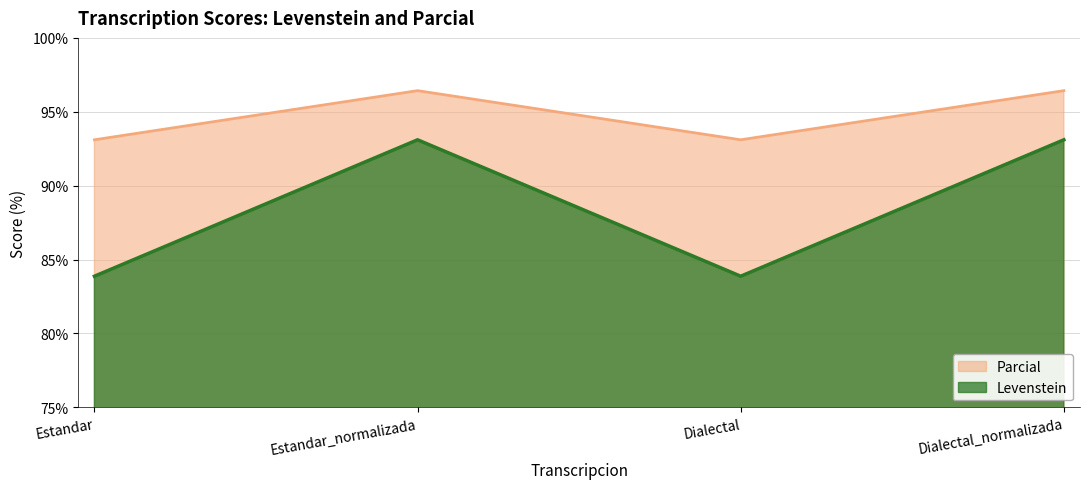

What is the difference between the maximum and minimum values in the Levenstein series?

9.2